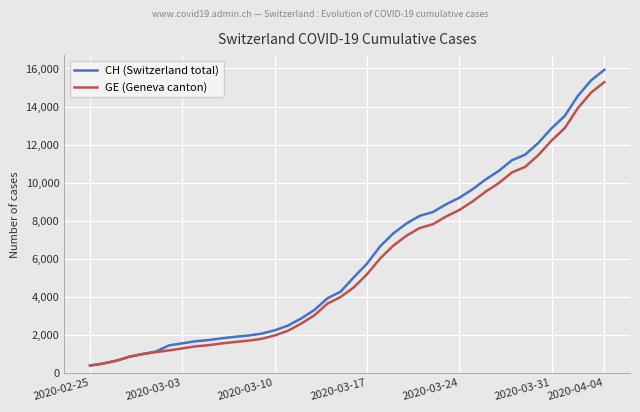

How many values in the GE (Geneva canton) series are below 4485?

20